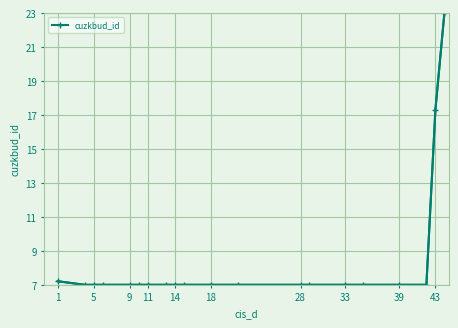

True or false: there are more than 1 points higher than both neighbors.

True